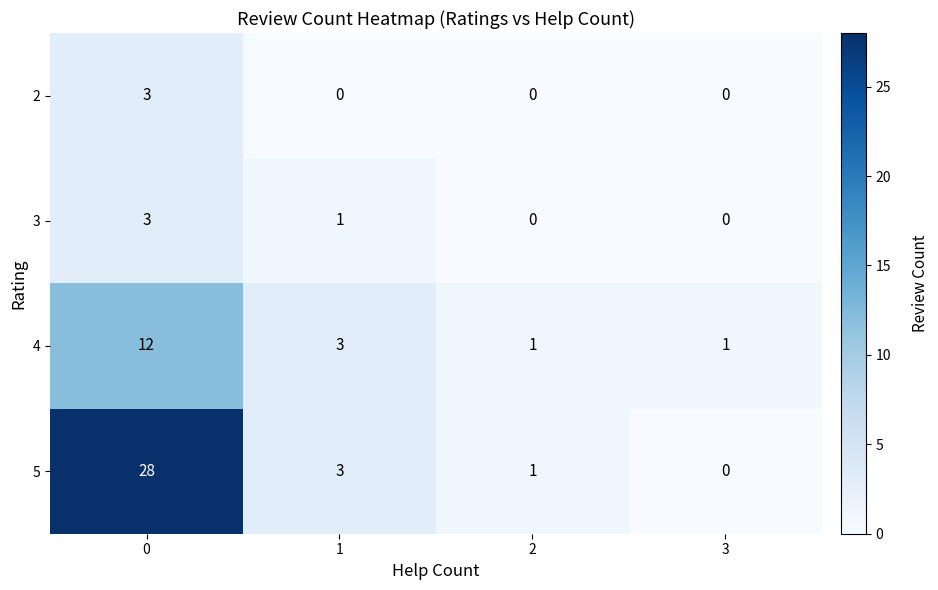

How many 4 values are between 1 and 12?

4